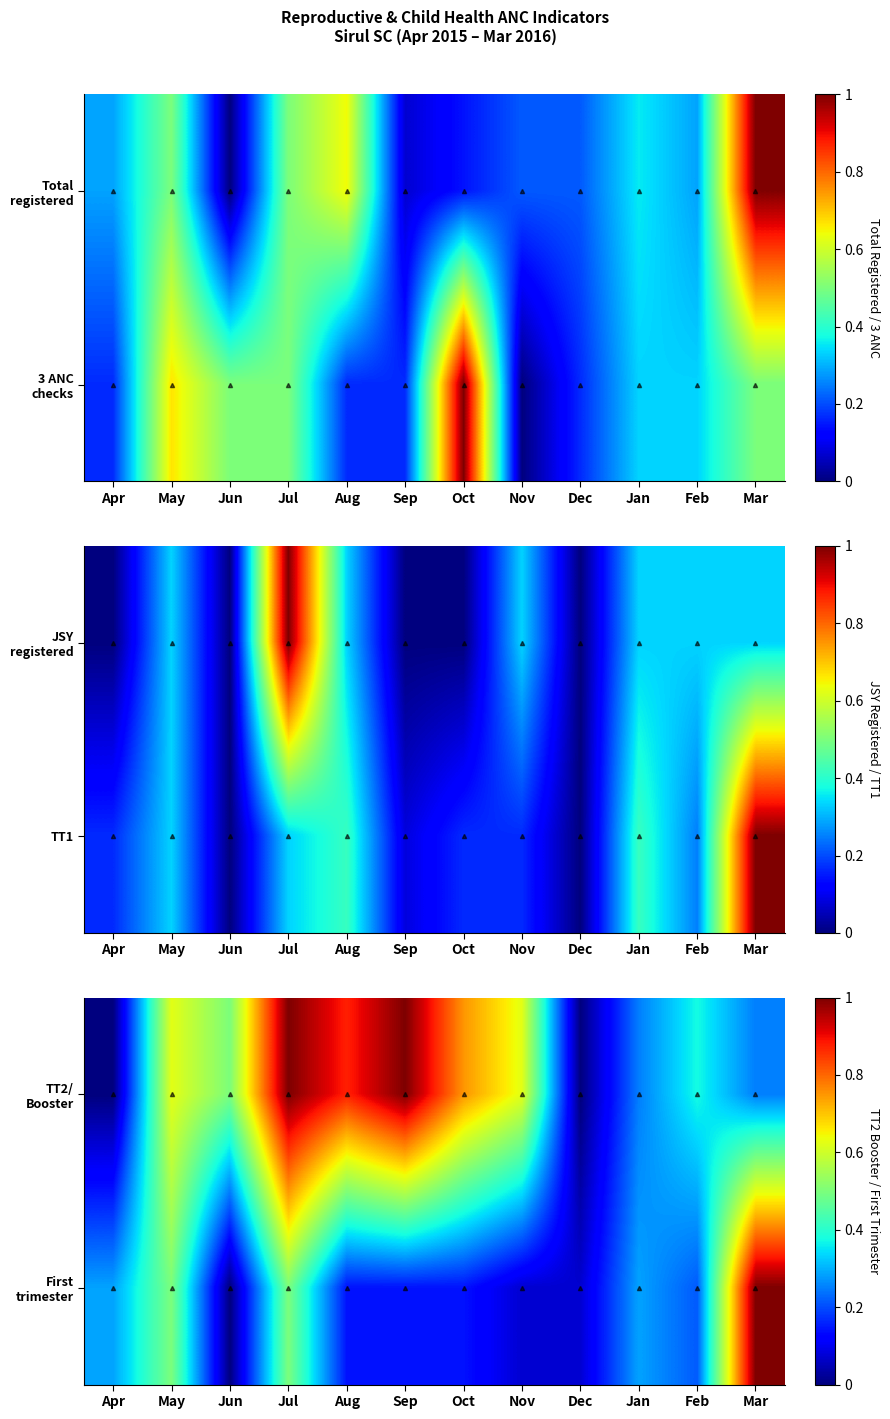

Which has a higher value, Apr or Nov?

Nov